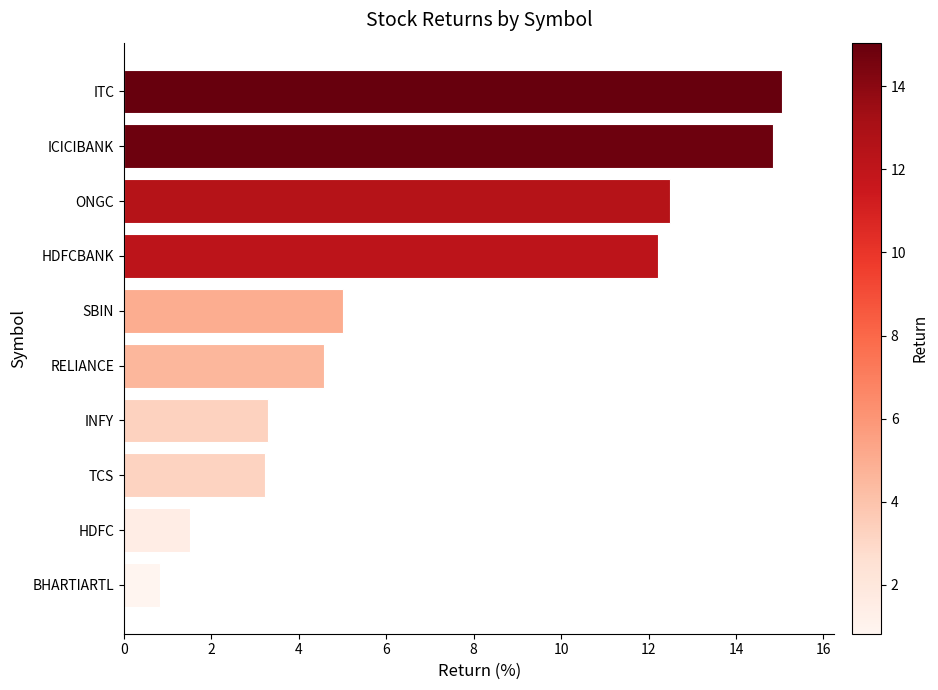

True or false: the data shows 1.8 at INFY.

False